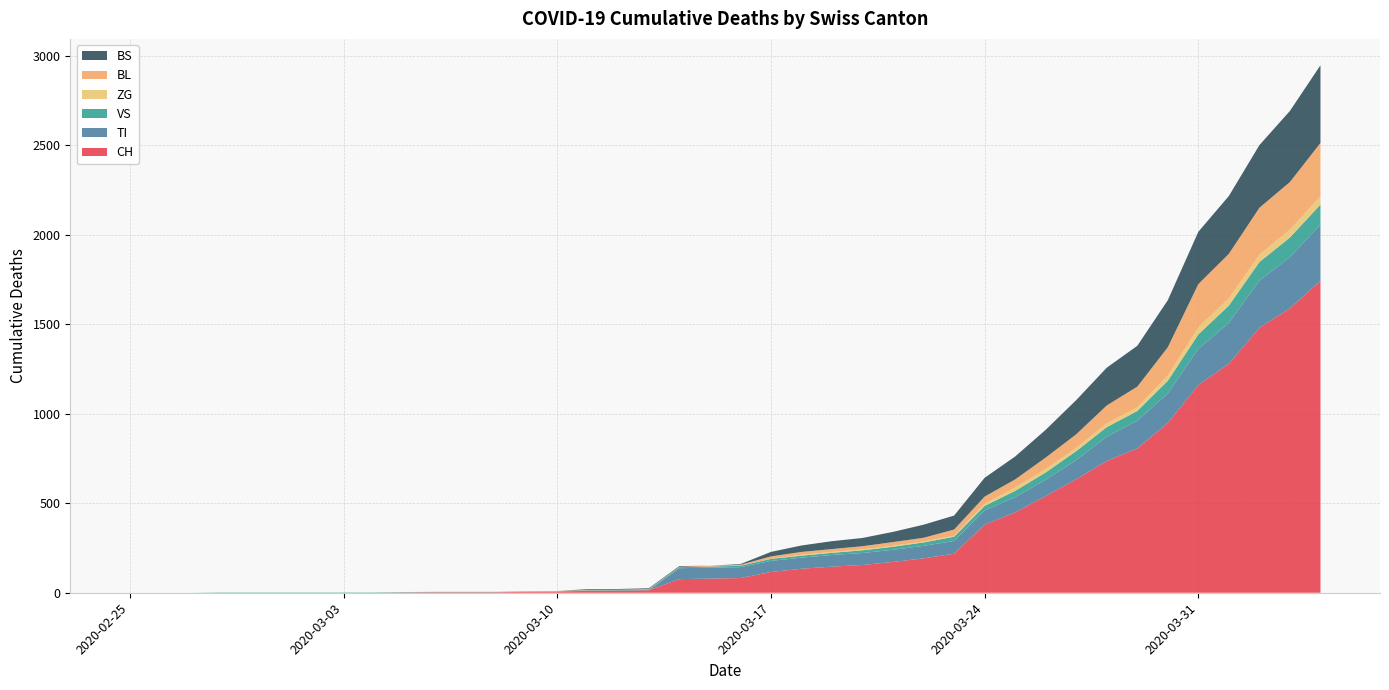

Reading right to left, what are all the values shown in this chart?

CH: 1742	1588	1480	1279	1160	948	806	736	634	540	449	380	218	192	172	155	146	134	116	82	79	76	14	12	11	6	5	3	3	3	2	0	0	0	0	0	0	0	0	0
TI: 314	287	263	229	202	165	155	136	107	91	85	80	71	70	68	67	65	62	62	61	61	61	0	0	0	0	0	0	0	0	0	0	0	0	0	0	0	0	0	0
VS: 112	109	104	96	81	71	54	53	50	41	35	25	24	19	17	15	12	11	11	8	6	6	5	3	3	2	2	2	2	2	2	2	2	2	2	2	2	0	0	0
ZG: 46	44	41	40	39	29	21	21	18	18	18	12	5	5	5	5	5	5	1	0	0	0	0	0	0	0	0	0	0	0	0	0	0	0	0	0	0	0	0	0
BL: 298	266	262	249	242	158	115	100	76	65	46	40	35	21	21	18	16	16	13	5	5	2	2	2	2	2	1	0	0	0	0	0	0	0	0	0	0	0	0	0
BS: 434	397	350	323	292	263	228	211	191	155	128	105	78	73	57	46	44	36	25	4	0	4	4	4	4	0	0	0	0	0	0	0	0	0	0	0	0	0	0	0